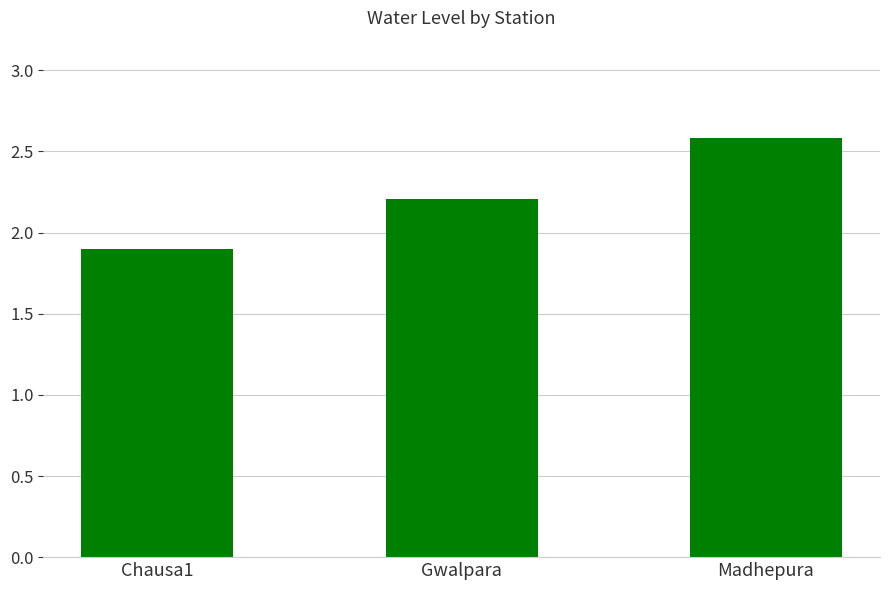

Reading right to left, transcribe all the data shown in this chart.

Madhepura=2.6	Gwalpara=2.2	Chausa1=1.9